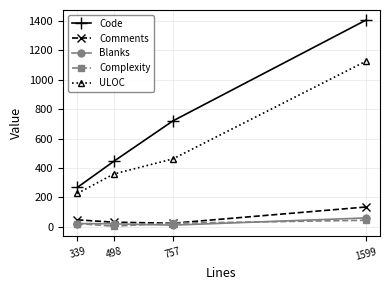

What is the difference between the maximum and minimum values in the Blanks series?

49